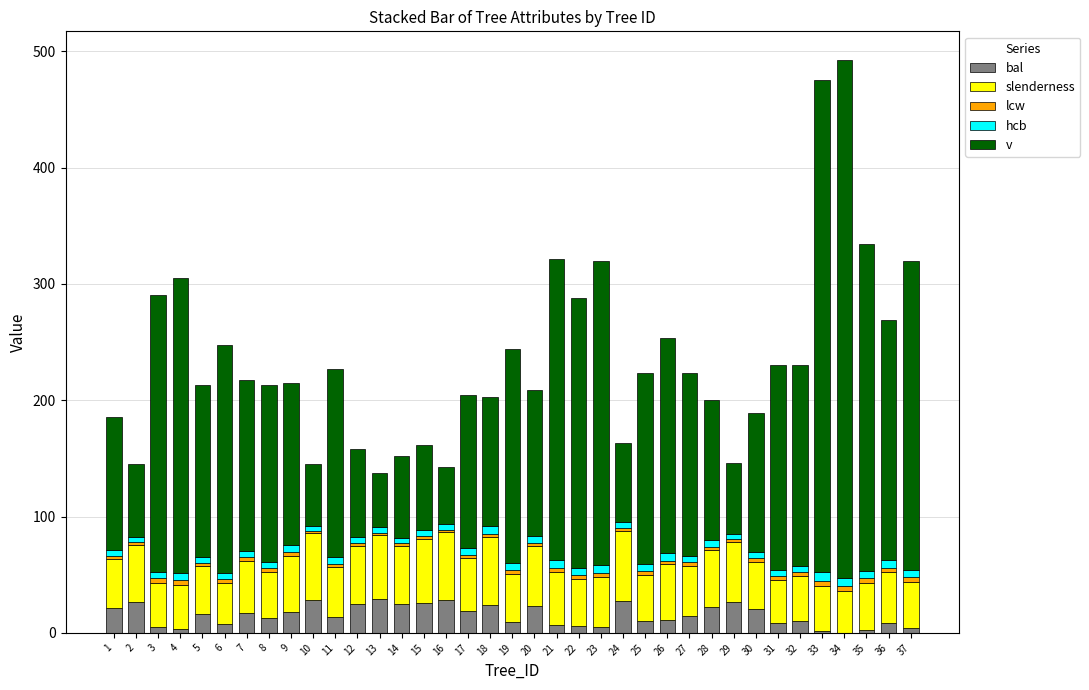

How many distinct data groups are displayed?

5